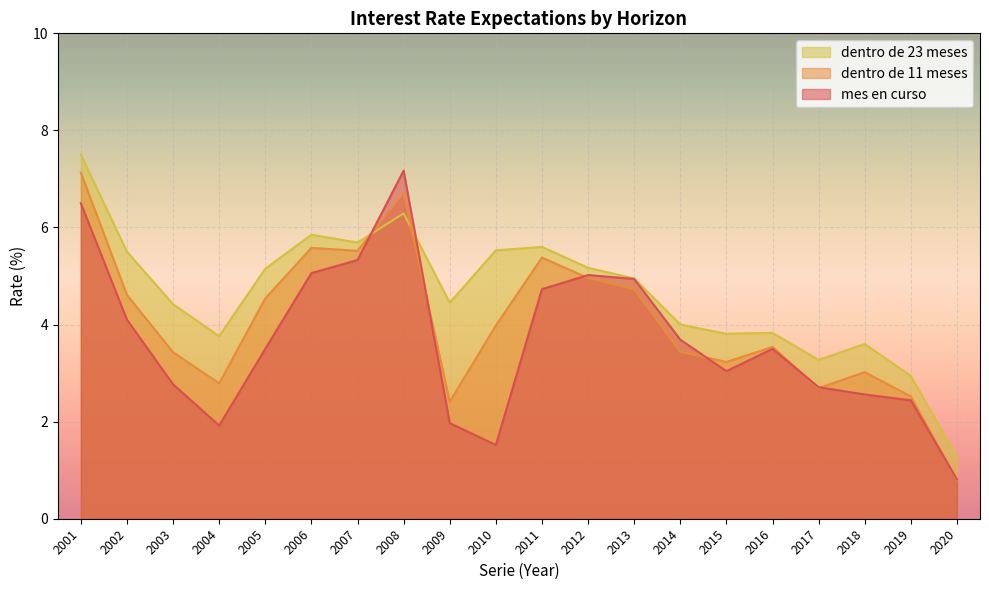

What is the difference between the highest and lowest values at 2003?

1.6